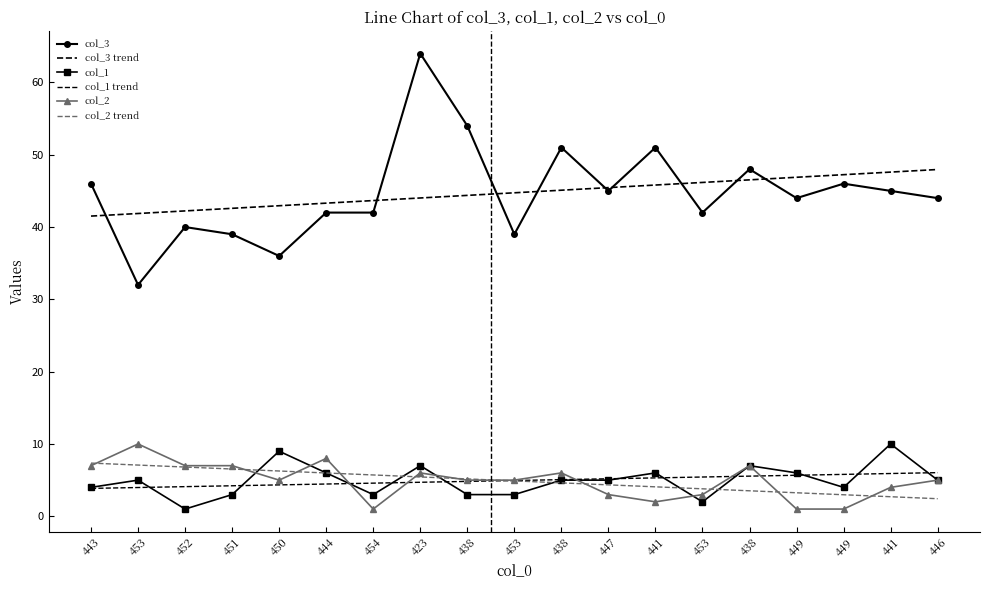

At which label is col_3 closest to 48?

438